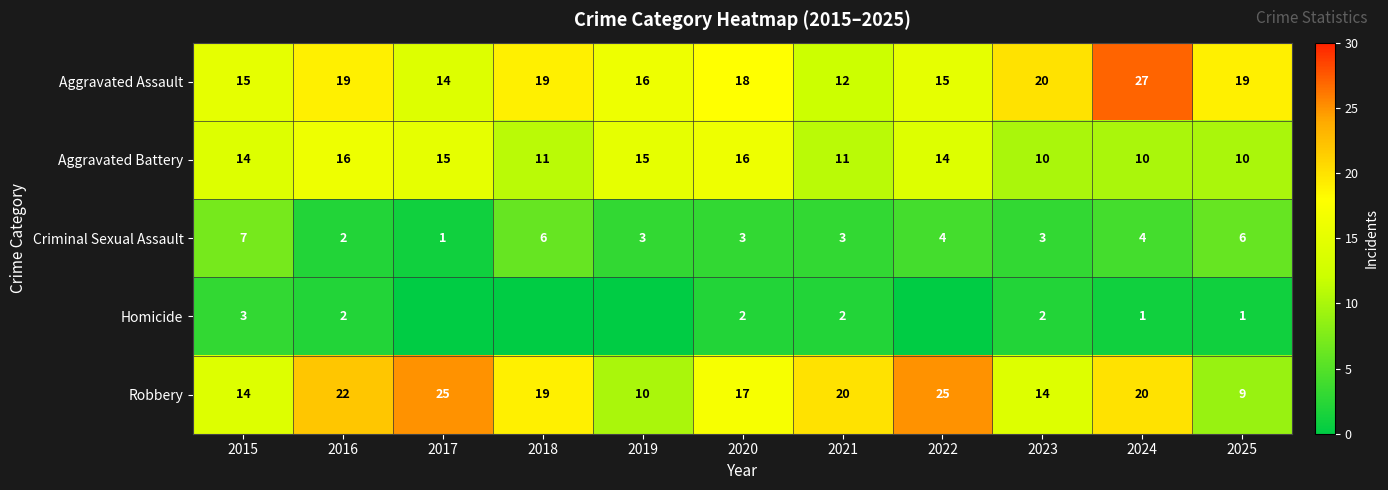

At which label does Aggravated Assault first exceed 18?

2016